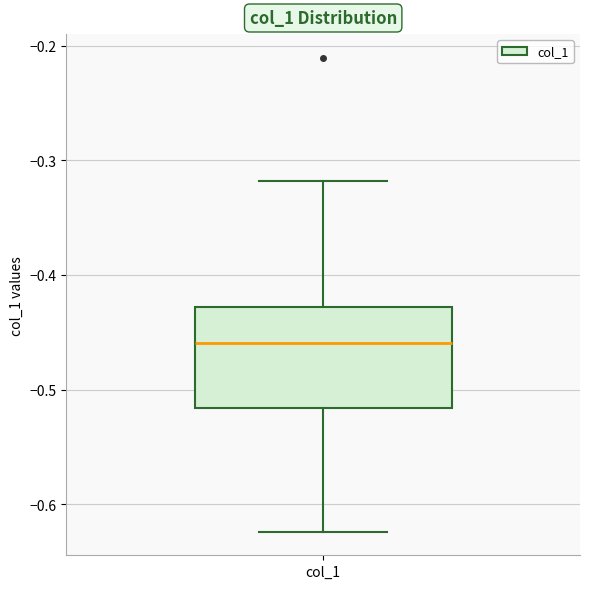

Read this box plot against the y-axis: the position of the median line, the range covered by the box, and the ends of both whiskers. The values are not printed on the chart, so give them approximately, as read against the axis.

median -0.46, box -0.52 to -0.43, whiskers -0.62 to -0.32